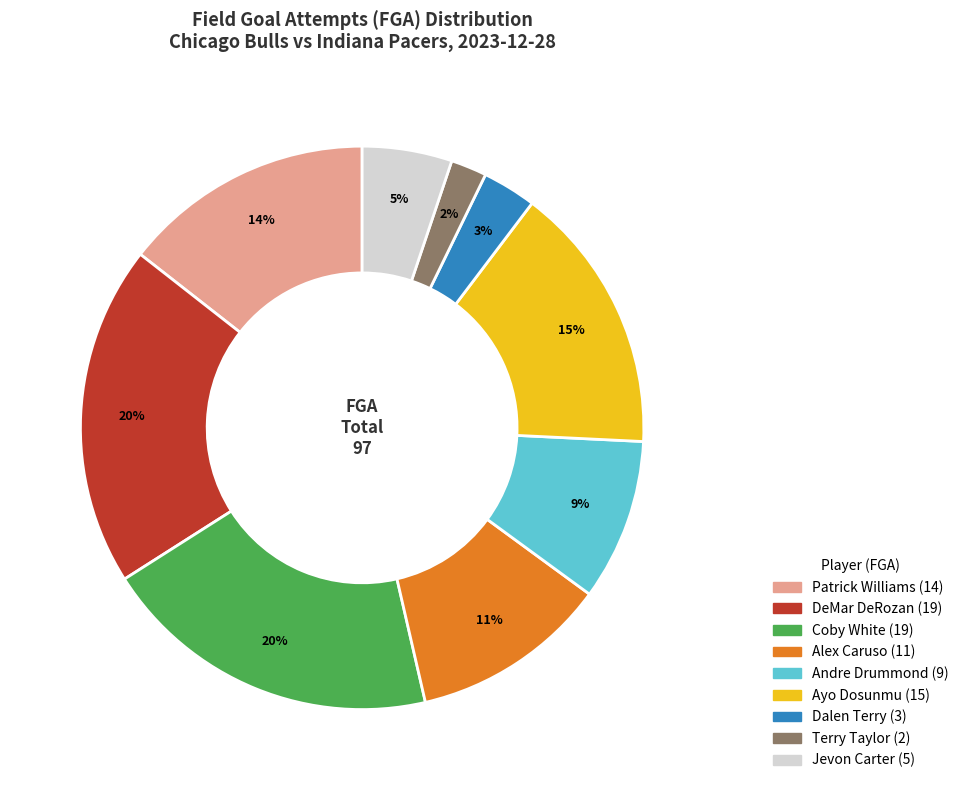

True or false: Ayo Dosunmu accounts for 27% of the total.

False